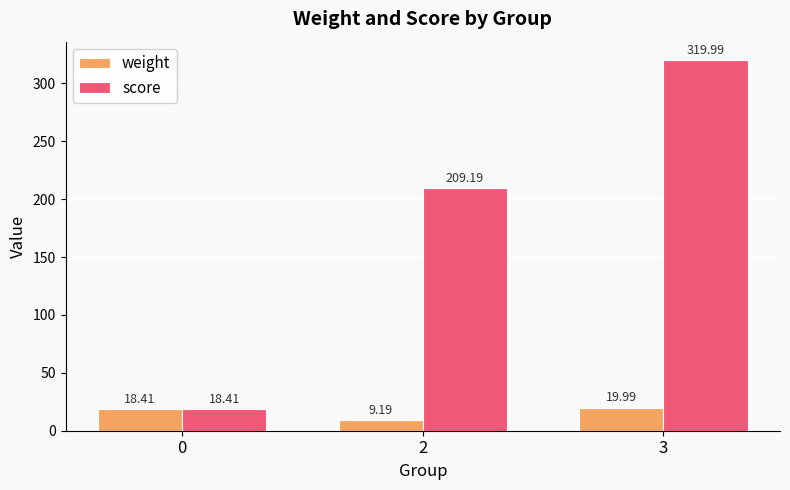

Reading left to right, transcribe all the data shown in this chart.

weight: 0=18.4	2=9.2	3=20.0
score: 0=18.4	2=209.2	3=320.0